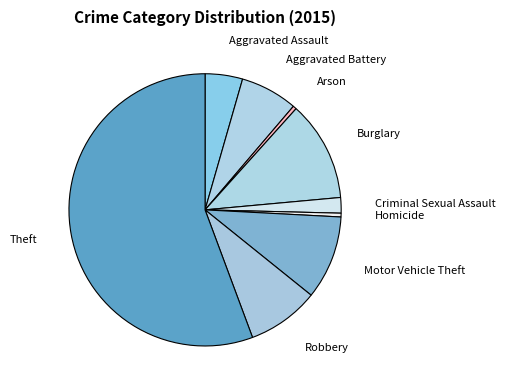

What is the ratio of the value at Aggravated Assault to the value at Aggravated Battery?

0.7